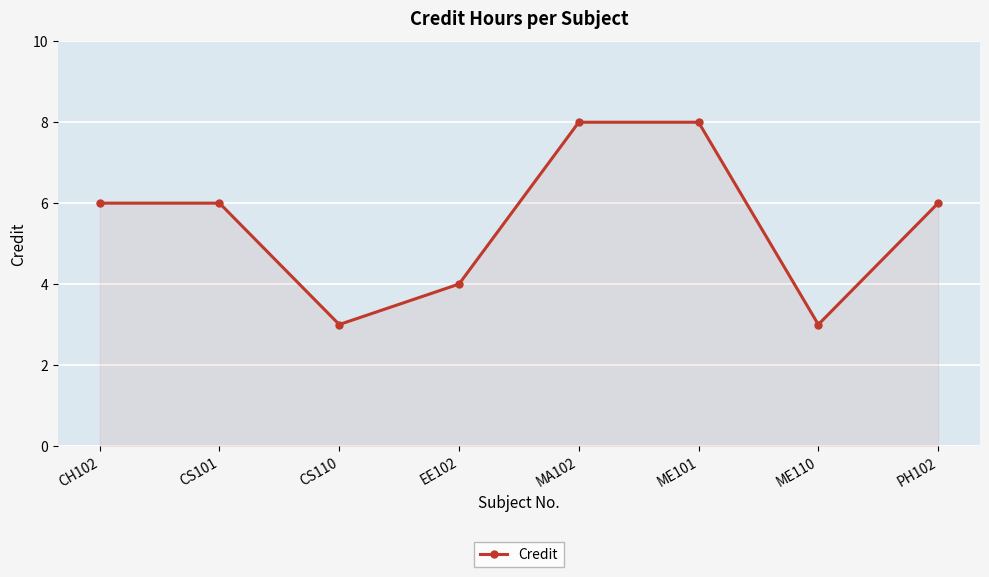

Reading left to right, transcribe all the data shown in this chart.

CH102=6	CS101=6	CS110=3	EE102=4	MA102=8	ME101=8	ME110=3	PH102=6